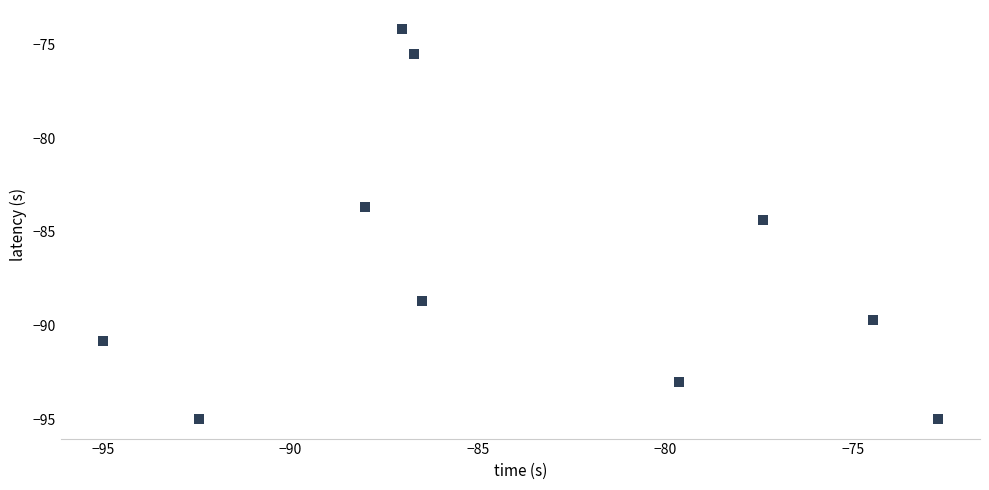

What is the average Y value?

-87.0